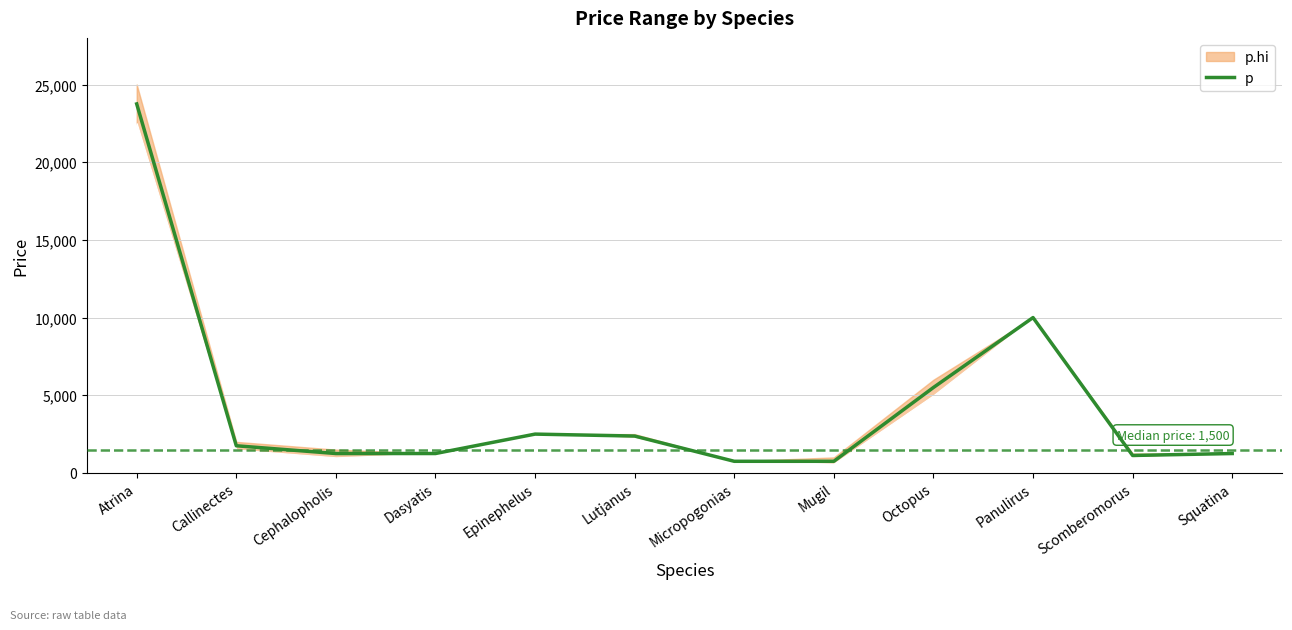

What is the difference between the maximum and second lowest values?

23000